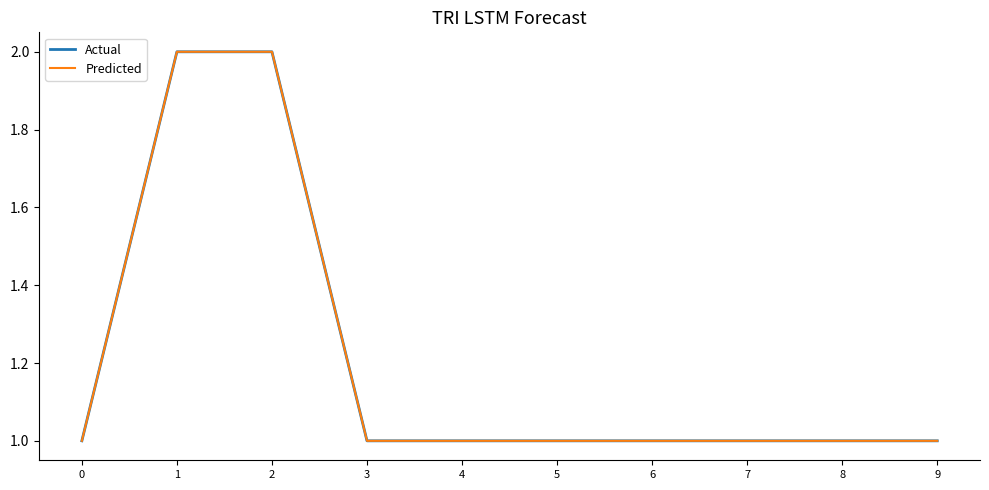

What is the minimum value for Actual?

1